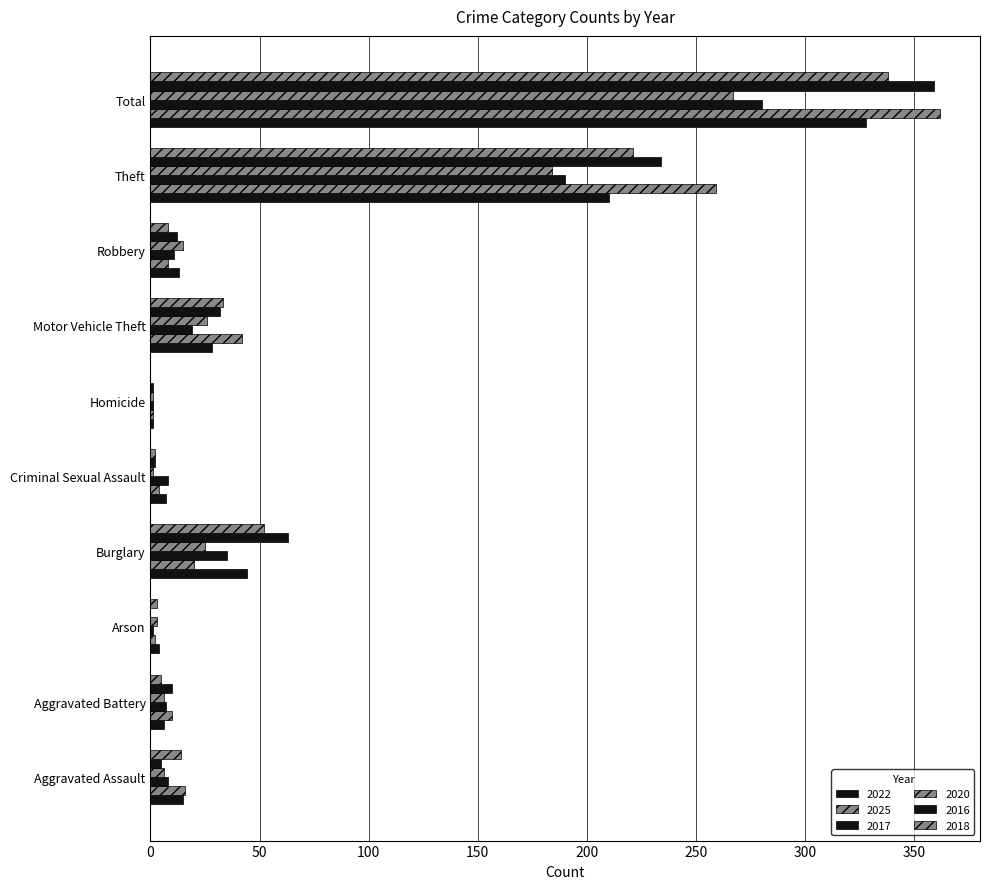

How many data points does each series have?

10